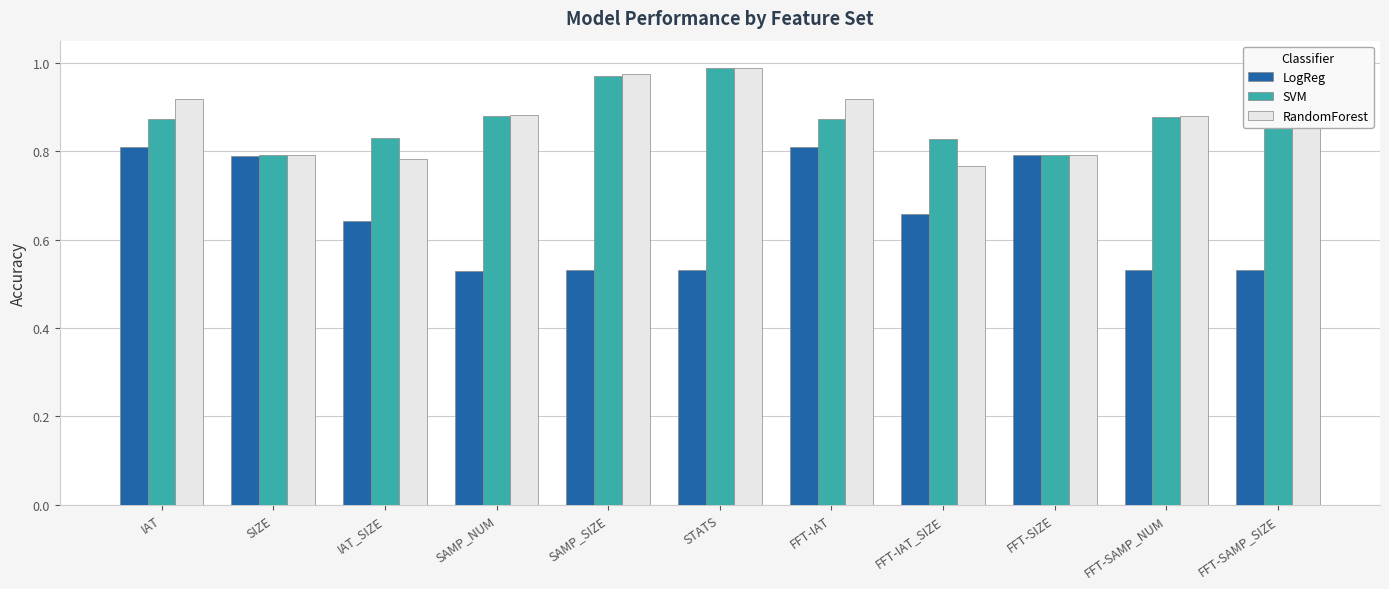

What is the label of the 9th bar from the right?

IAT_SIZE